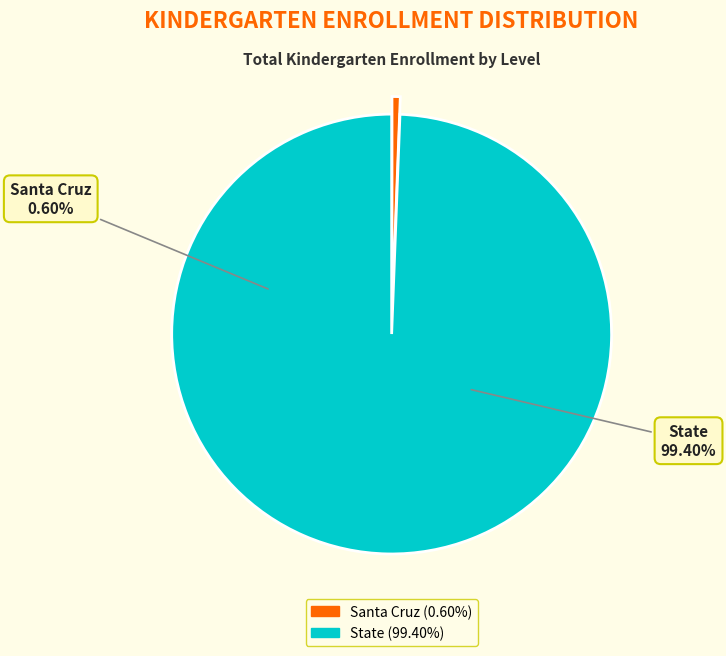

Is it true that Santa Cruz is 11% of the pie?

False